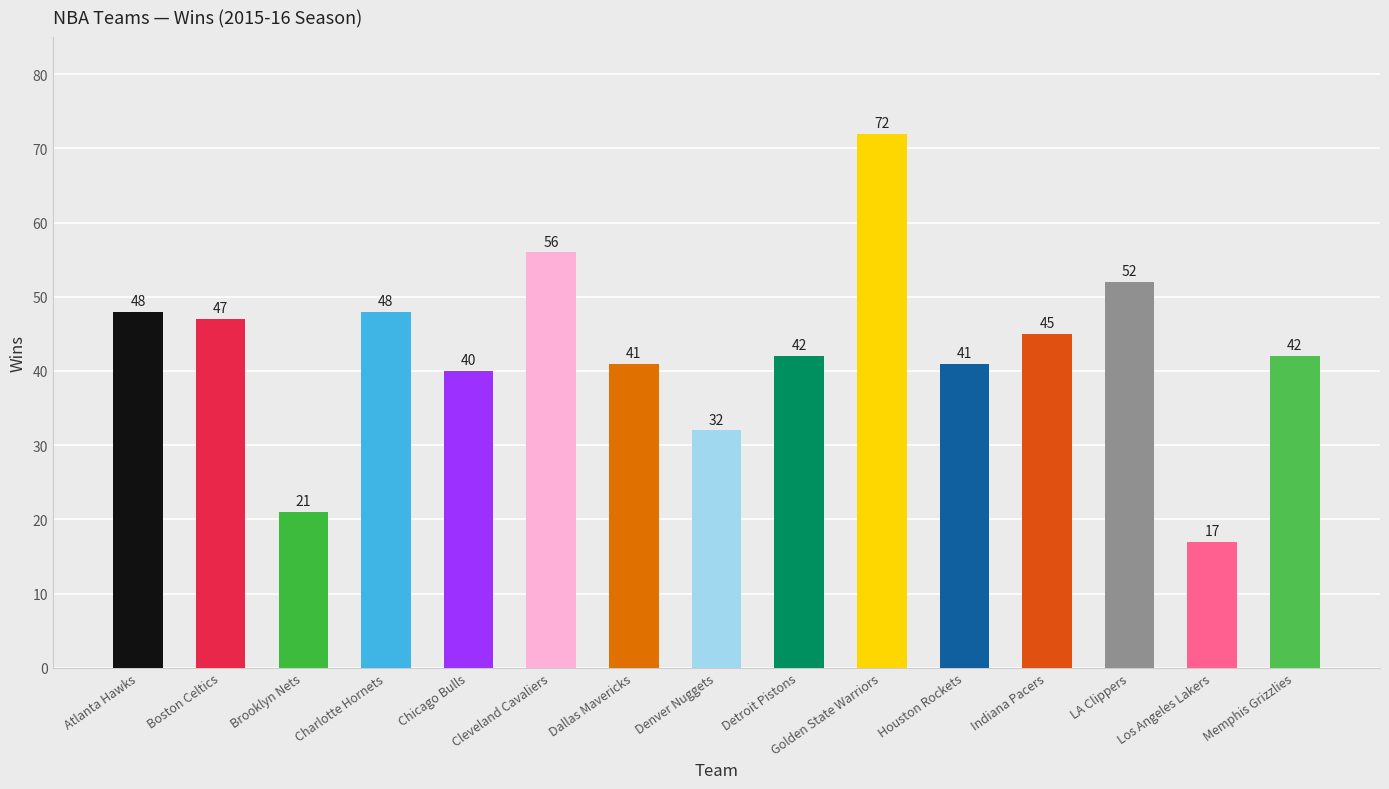

Which category has the highest value across all series?

Golden State Warriors